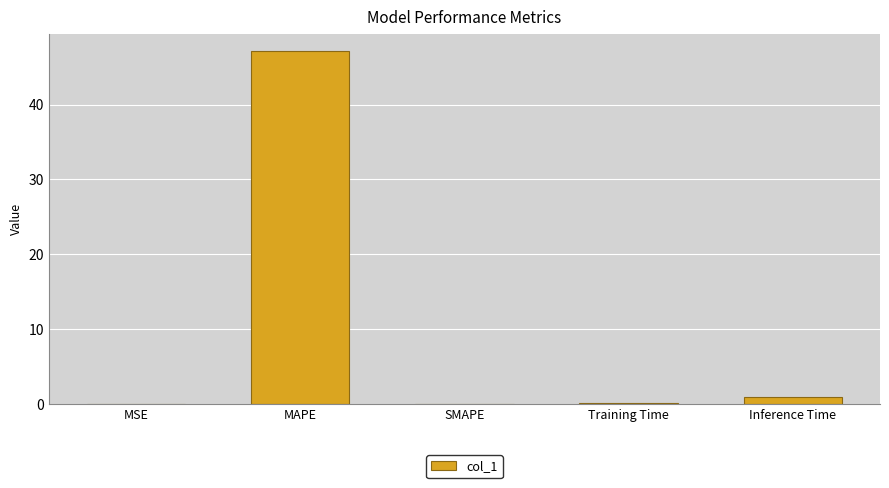

Are the bars grouped side by side (vs. stacked)?

No